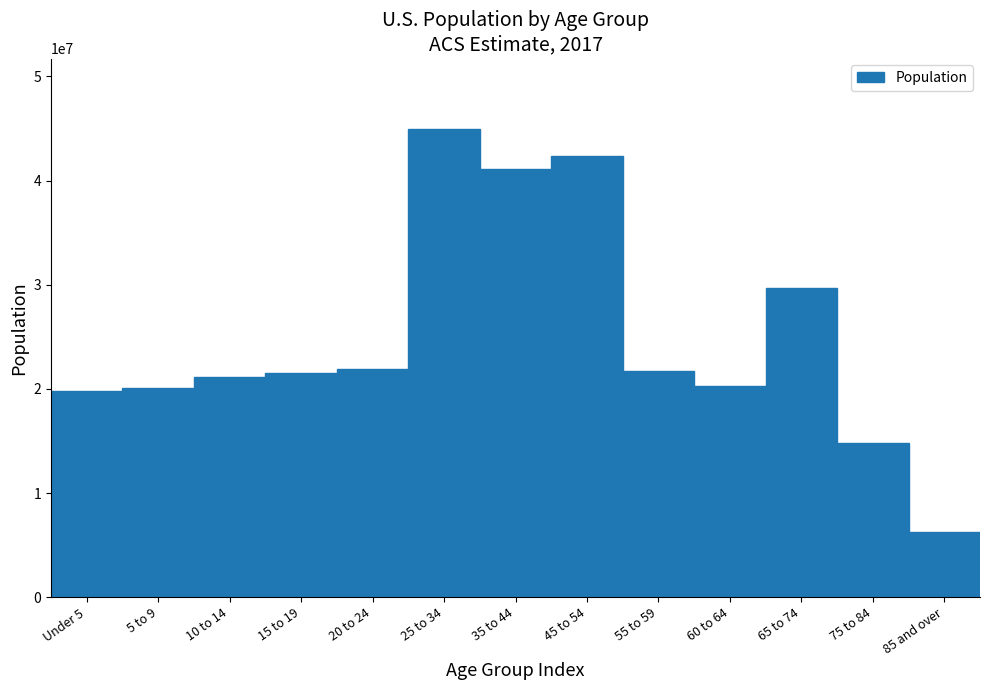

What is the greatest value displayed?

44965735